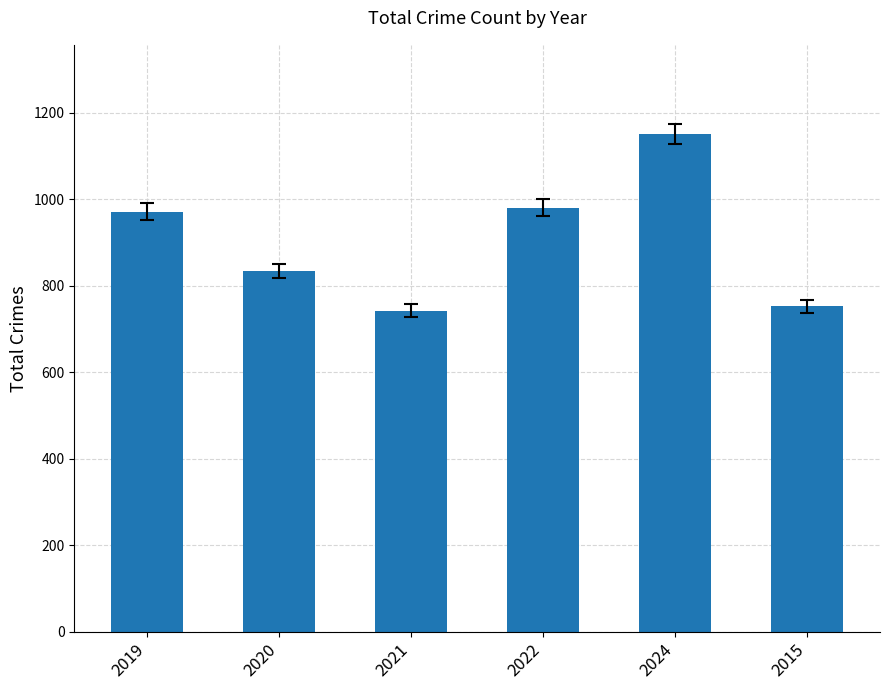

The value at 2022 is 980. True or false?

True